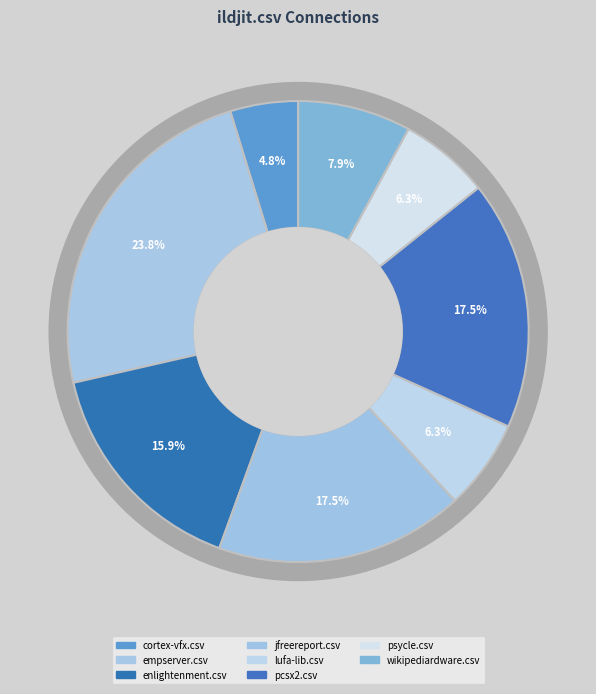

To the nearest percent, what is the combined percentage of enlightenment.csv and ildjit.csv?

16%